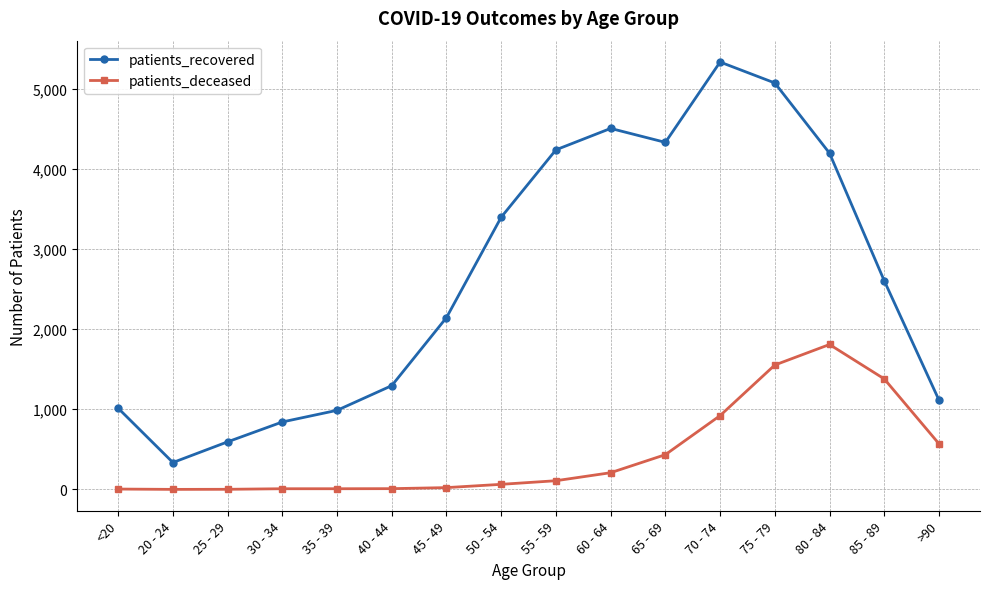

How many interior local peaks does the patients_recovered series have?

2